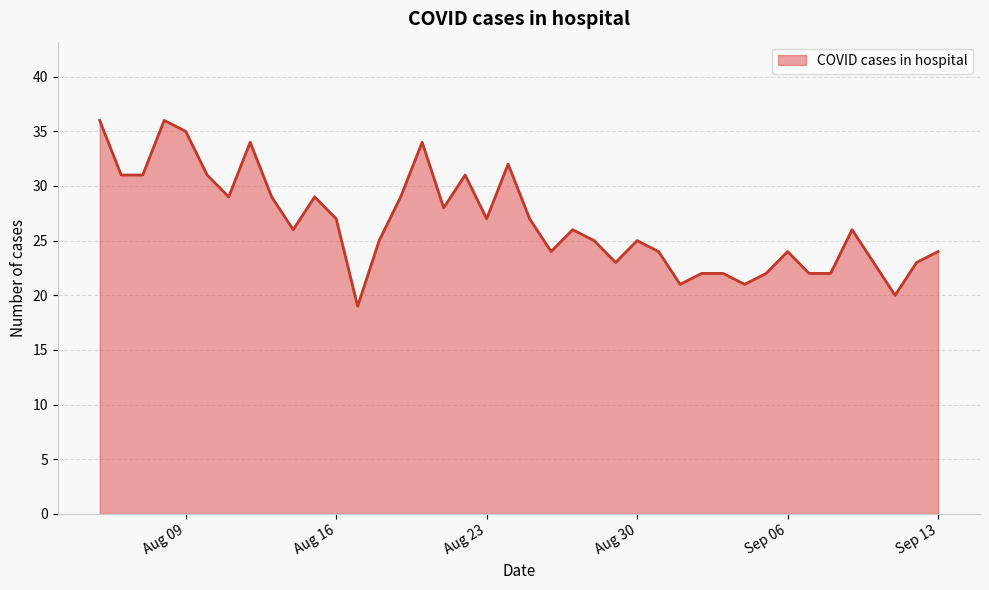

What is the difference between the maximum and minimum values?

17